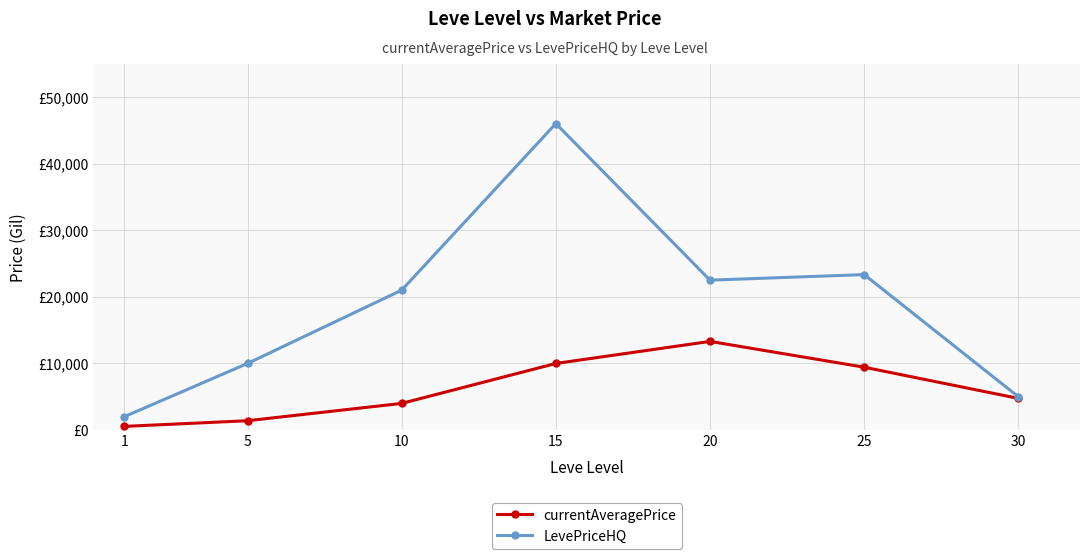

True or false: LevePriceHQ and currentAveragePrice intersect in this chart.

False